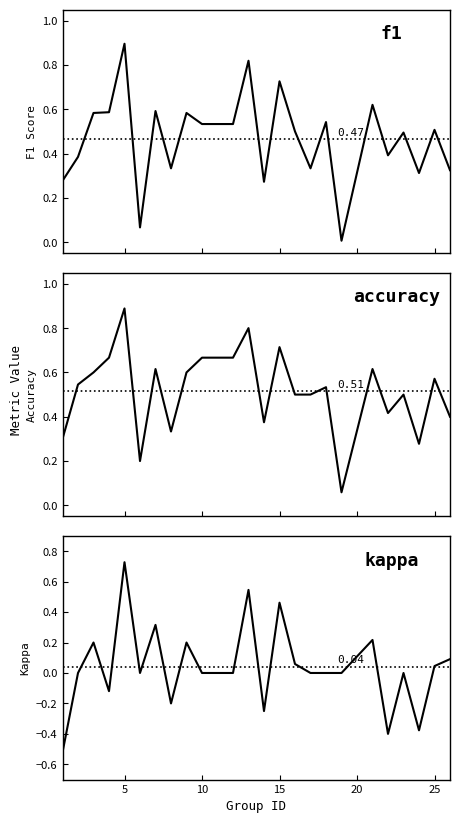

What value does the accuracy series have at 10?

0.7